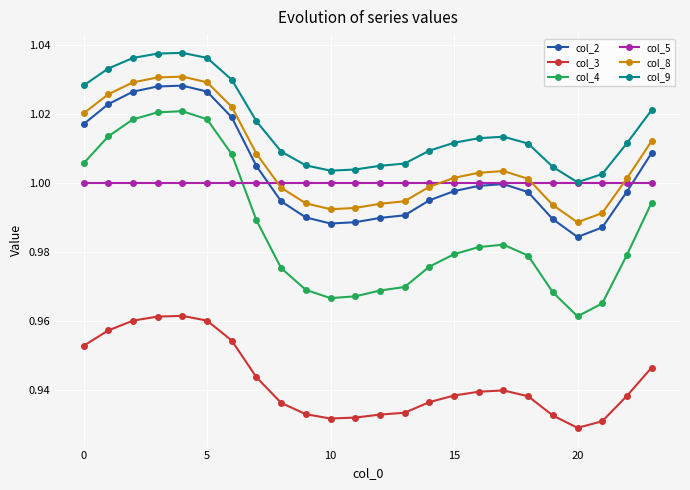

In col_8, how many points are higher than both neighbors (excluding endpoints)?

2